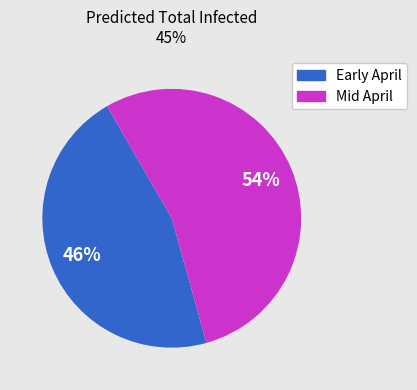

Is there a majority slice in this chart?

Yes